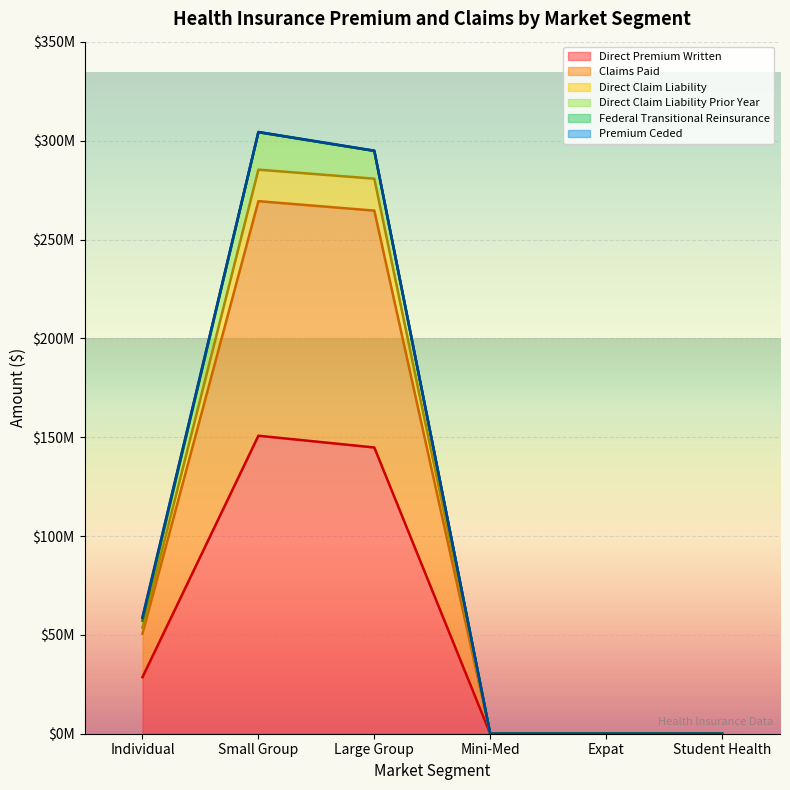

Does the chart display data point markers on the line(s)?

No